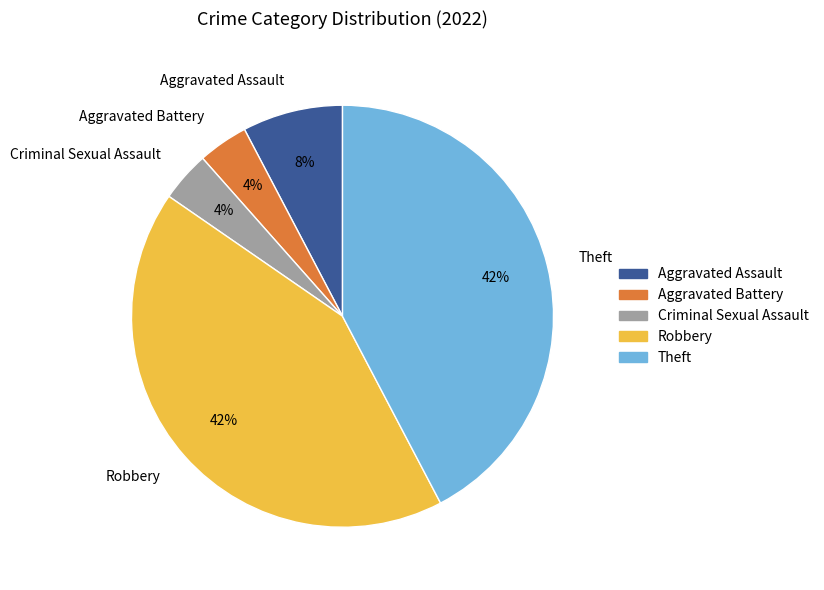

How many segments does this pie chart have?

5